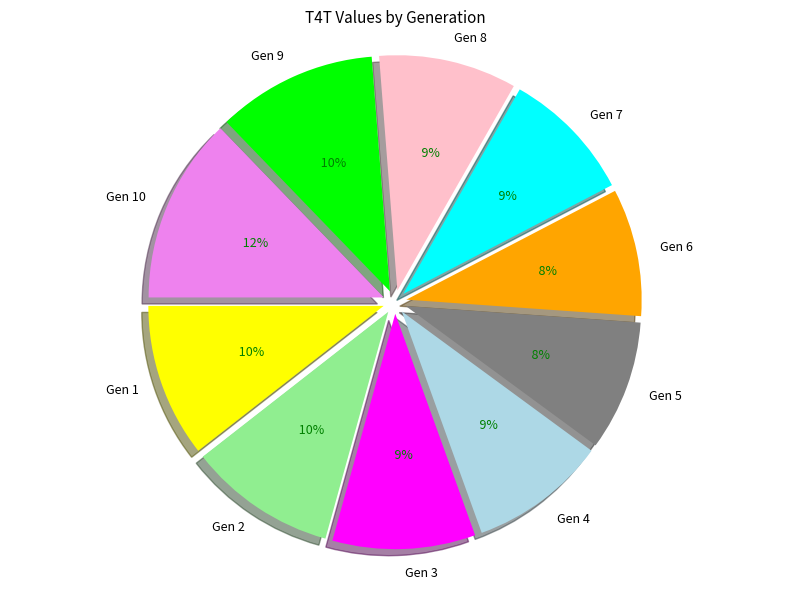

To the nearest percent, what portion does Gen 8 represent?

9%